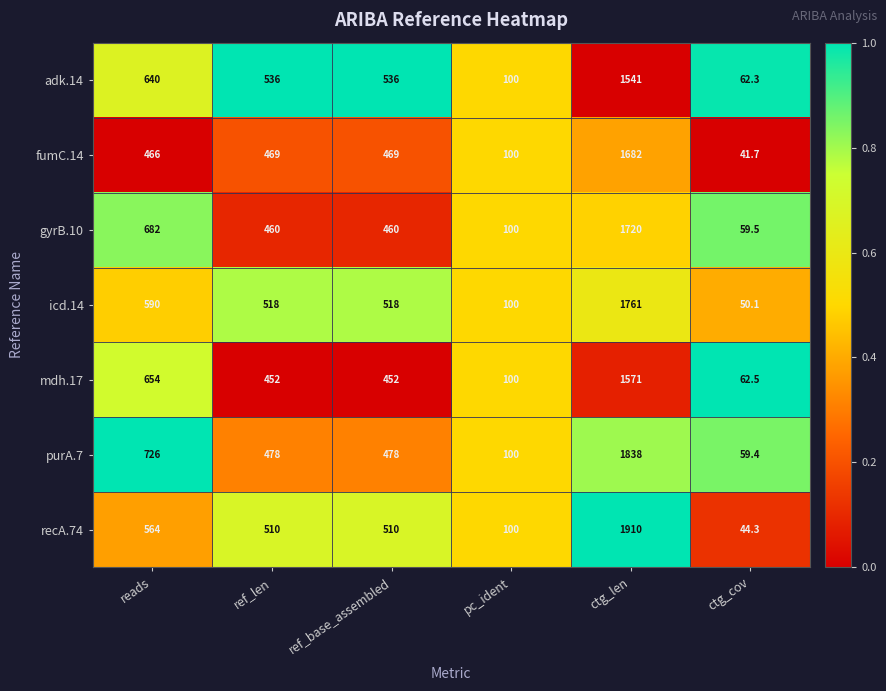

At which category is the sum across all series the highest?

ctg_len